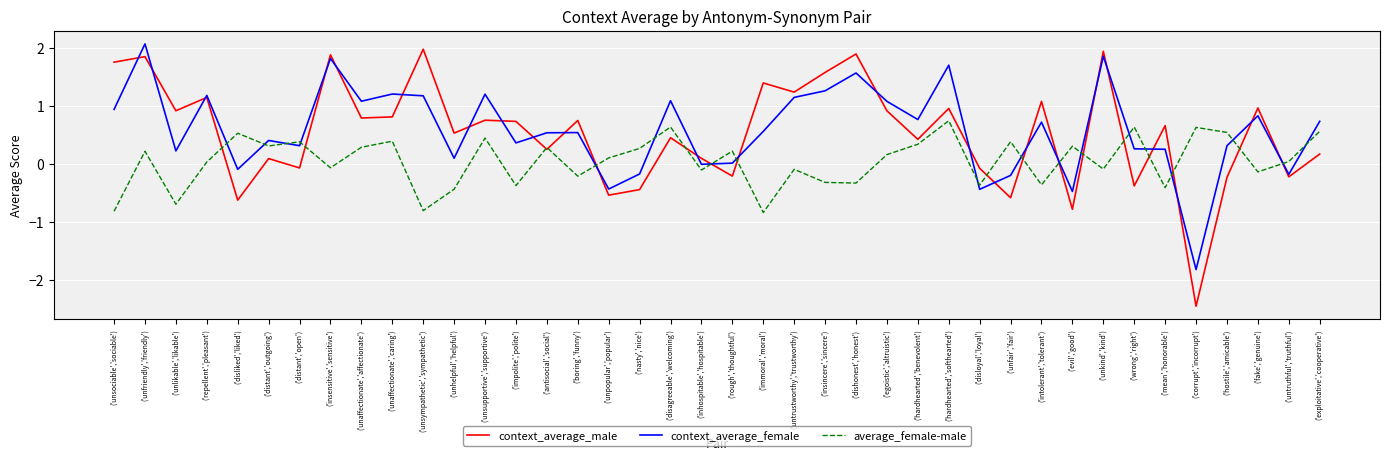

Which series ends up on top after the final intersection of context_average_female and average_female-male?

context_average_female